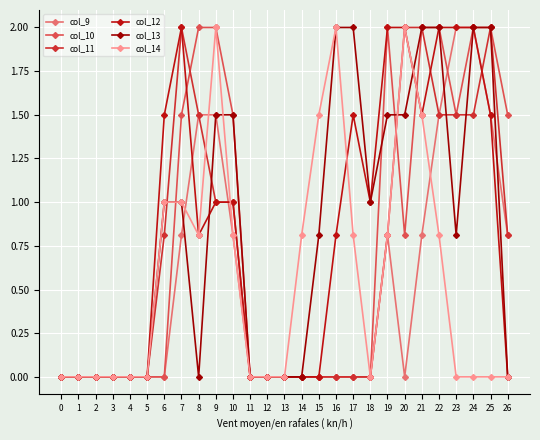

After their last crossing, which series has the higher values: col_13 or col_9?

col_9